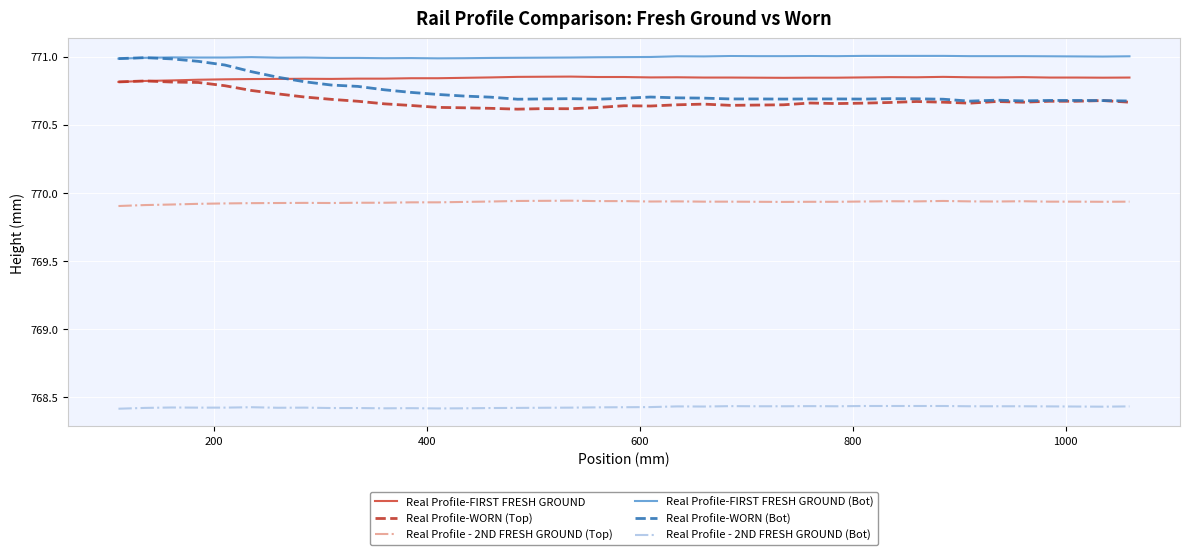

Which series has the largest total across all categories?

Real Profile-FIRST FRESH GROUND (Bot)